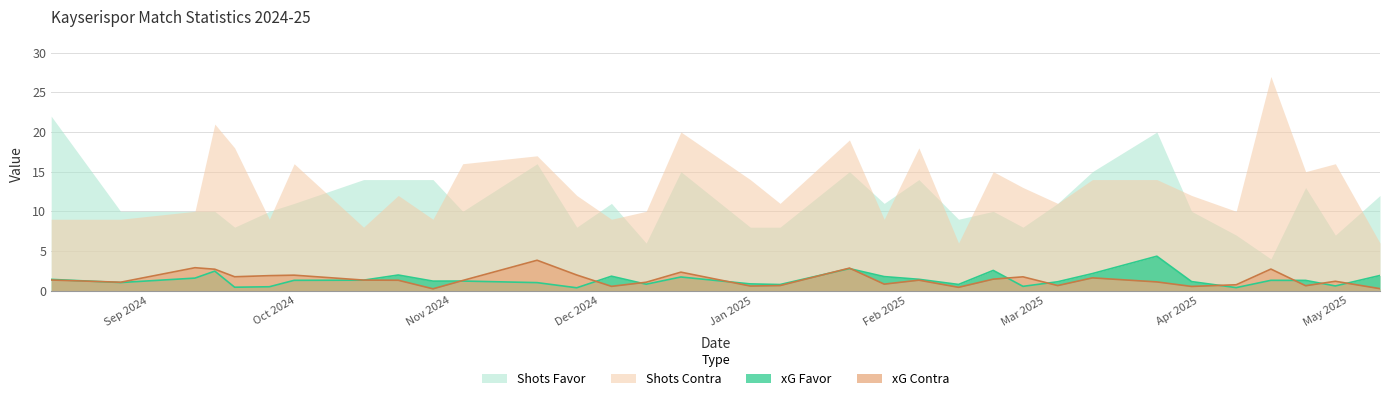

What is the greatest value displayed?

27.0